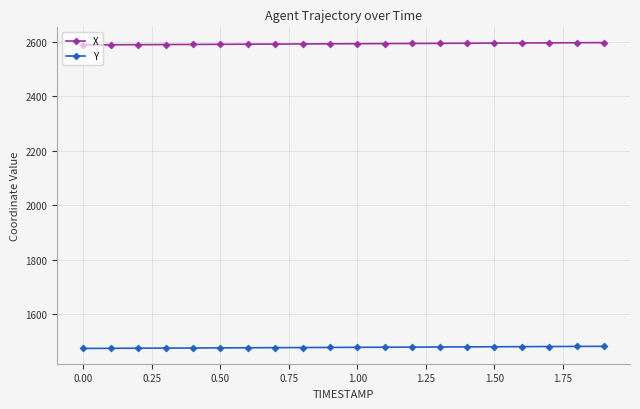

What is the highest value of the Y series?

1481.1